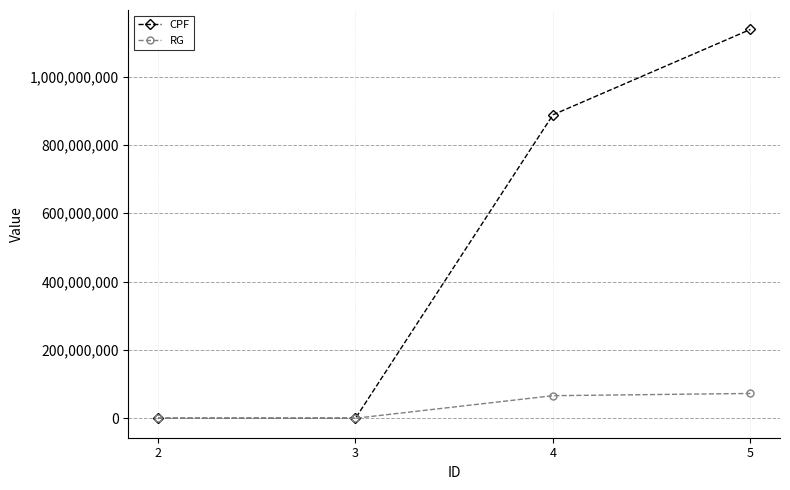

What is the lowest value of the RG series?

22